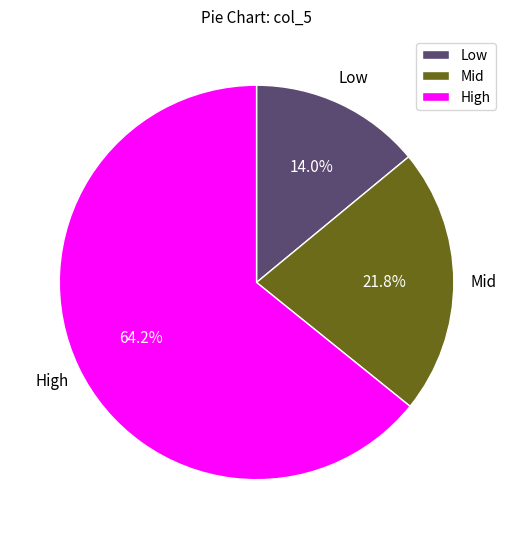

Is there any slice that represents more than half of the pie?

Yes